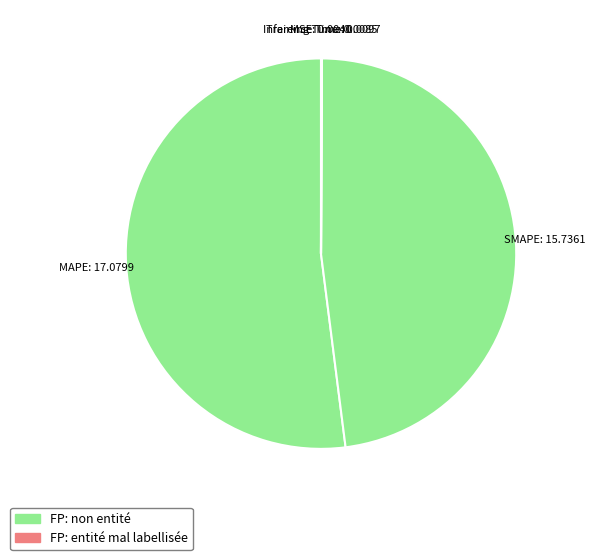

To the nearest percent, what is the average slice percentage?

20%